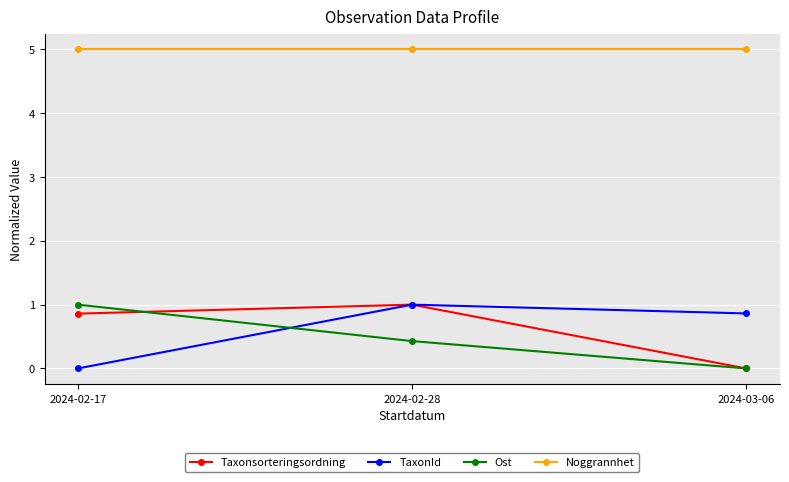

What is the label of the 1st point from the left?

2024-02-17